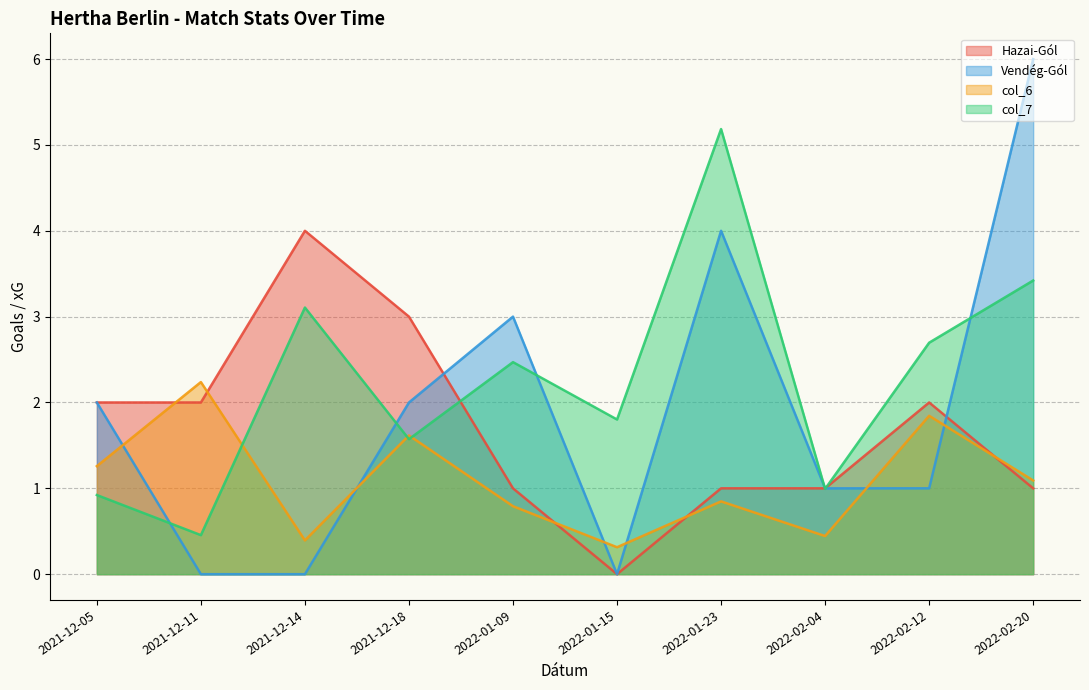

Where is the first local maximum for col_7?

2021-12-14